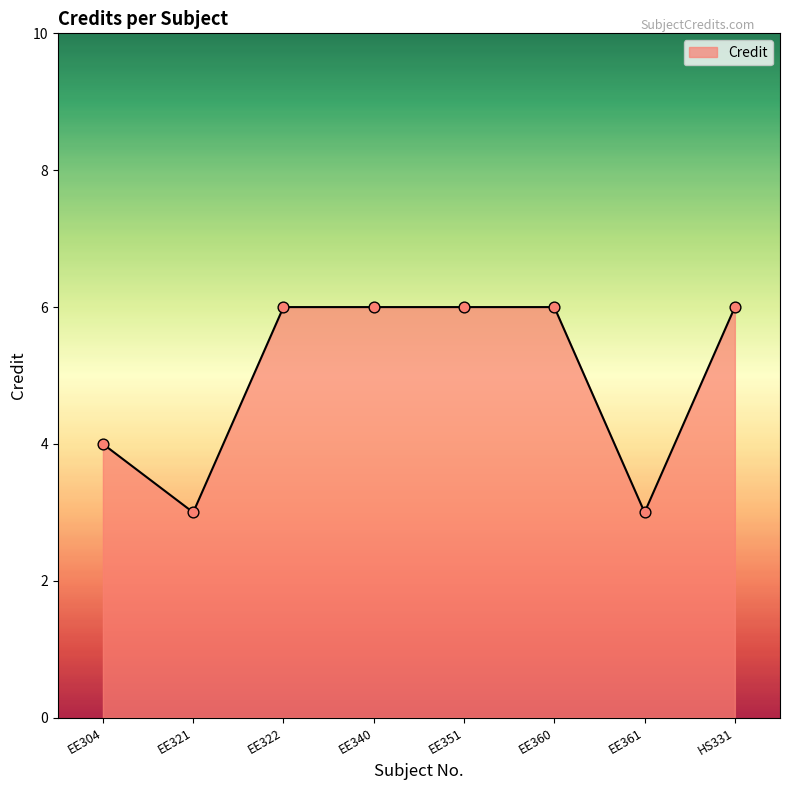

Approximately how many times larger is the value at EE360 compared to EE351?

1.0